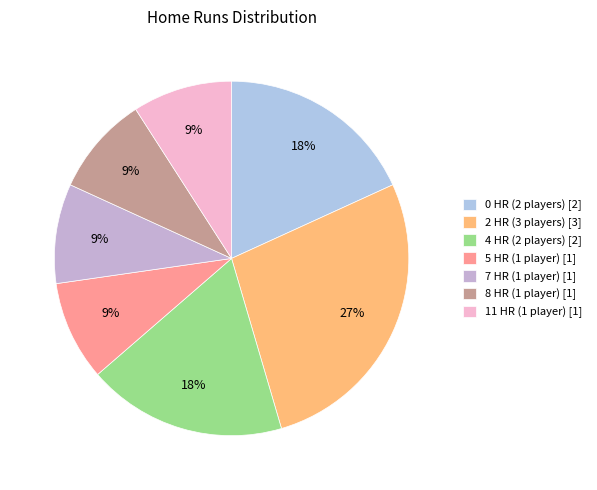

How many segments does this pie chart have?

7